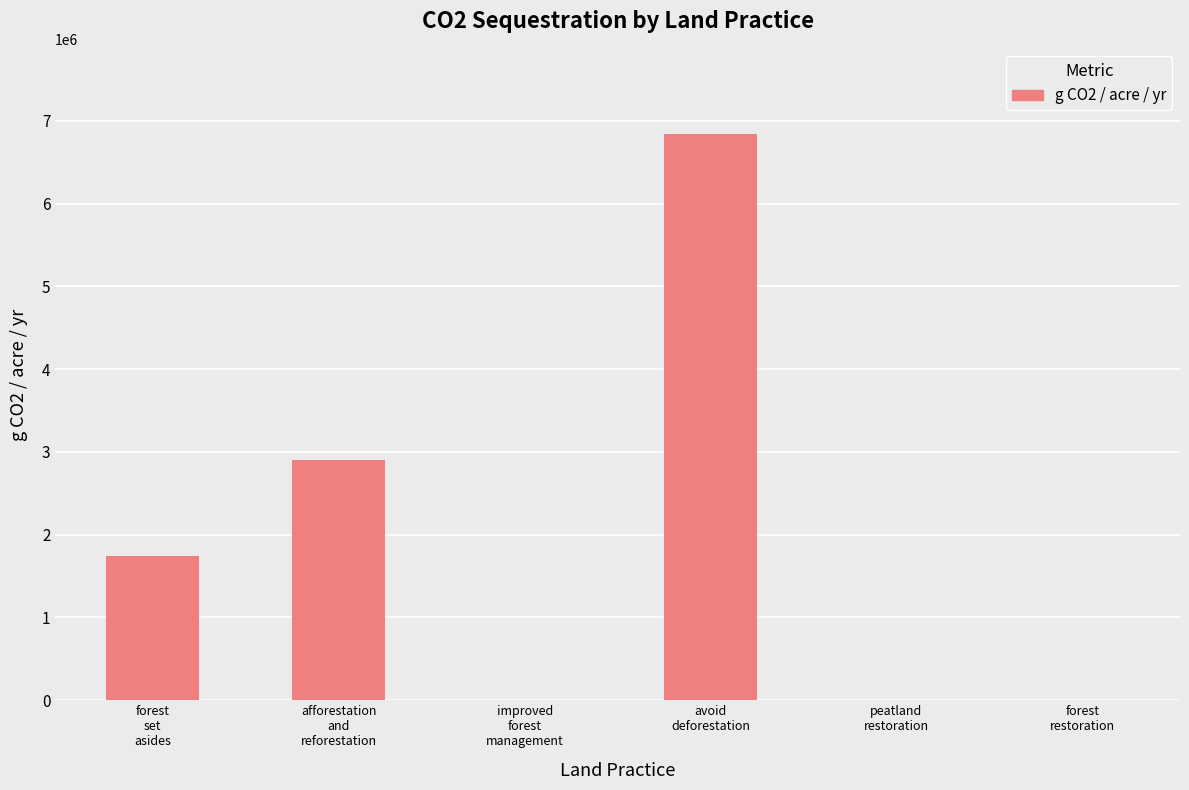

At which label is the value closest to 3421635?

afforestation
and
reforestation